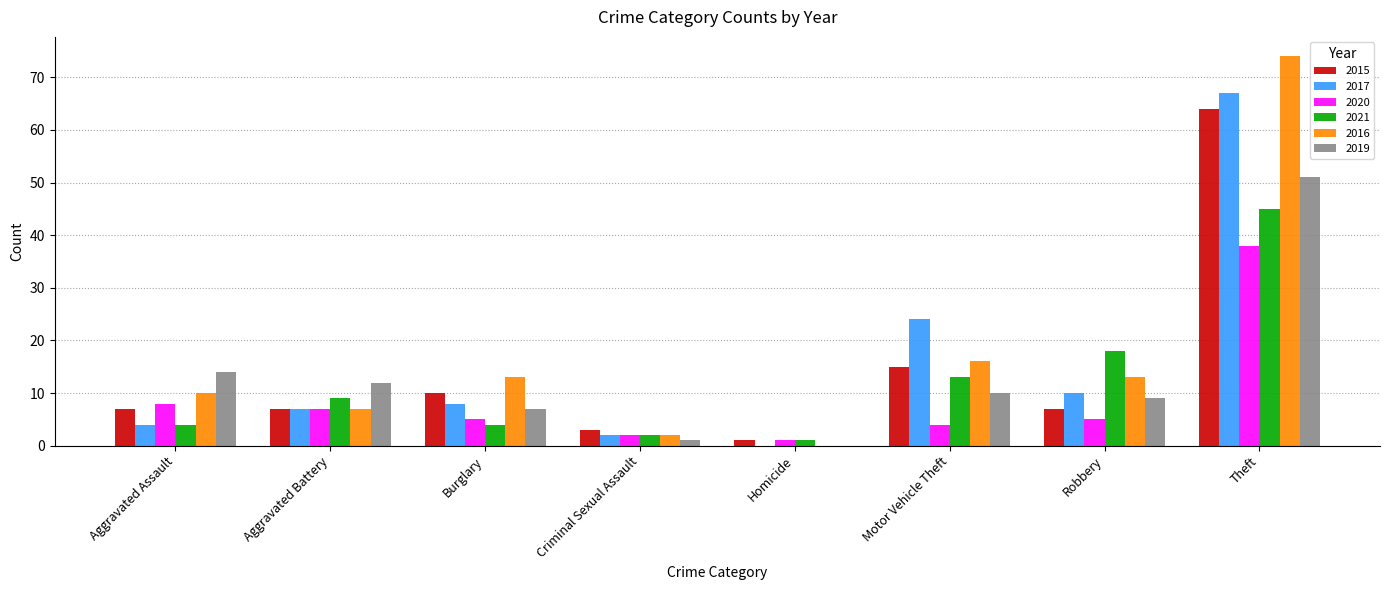

Reading left to right, extract all data points from this chart.

2015: Aggravated Assault=7	Aggravated Battery=7	Burglary=10	Criminal Sexual Assault=3	Homicide=1	Motor Vehicle Theft=15	Robbery=7	Theft=64
2017: Aggravated Assault=4	Aggravated Battery=7	Burglary=8	Criminal Sexual Assault=2	Homicide=0	Motor Vehicle Theft=24	Robbery=10	Theft=67
2020: Aggravated Assault=8	Aggravated Battery=7	Burglary=5	Criminal Sexual Assault=2	Homicide=1	Motor Vehicle Theft=4	Robbery=5	Theft=38
2021: Aggravated Assault=4	Aggravated Battery=9	Burglary=4	Criminal Sexual Assault=2	Homicide=1	Motor Vehicle Theft=13	Robbery=18	Theft=45
2016: Aggravated Assault=10	Aggravated Battery=7	Burglary=13	Criminal Sexual Assault=2	Homicide=0	Motor Vehicle Theft=16	Robbery=13	Theft=74
2019: Aggravated Assault=14	Aggravated Battery=12	Burglary=7	Criminal Sexual Assault=1	Homicide=0	Motor Vehicle Theft=10	Robbery=9	Theft=51